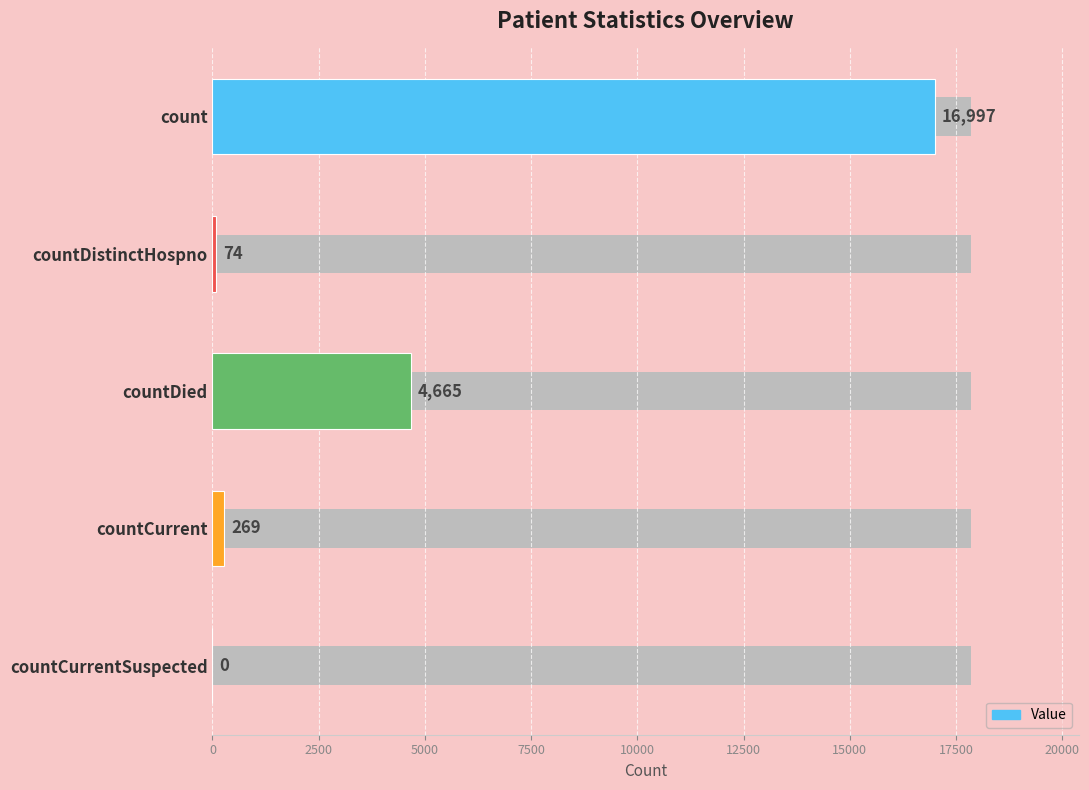

Which has a higher value, countDistinctHospno or countDied?

countDied